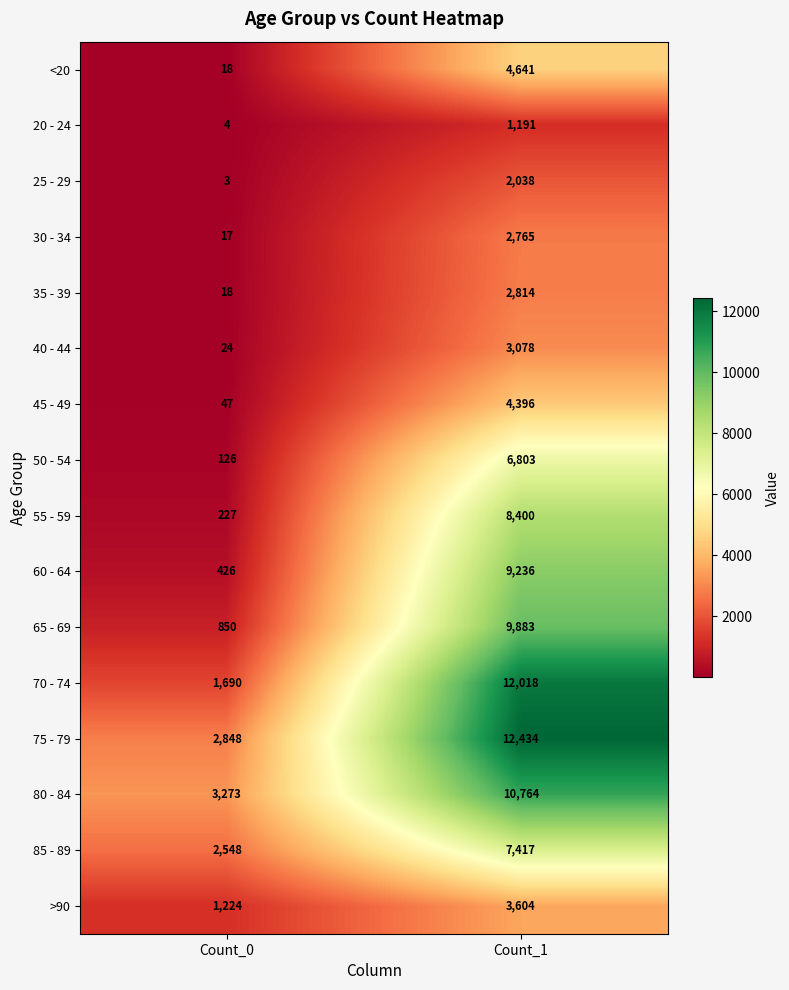

What is the maximum value for 75 - 79?

12434